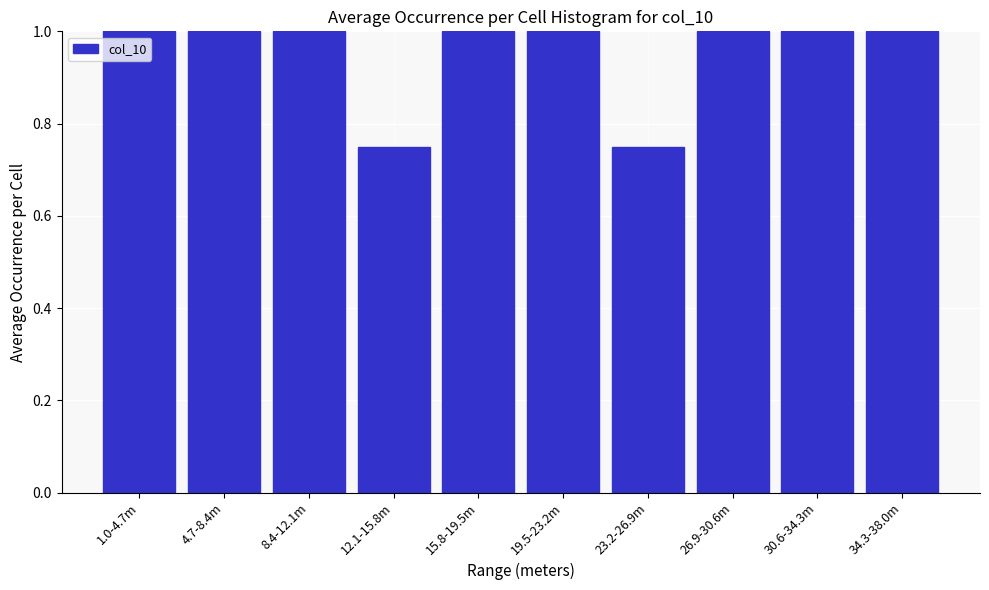

What is the value of the 3rd bar from the left?

1.0